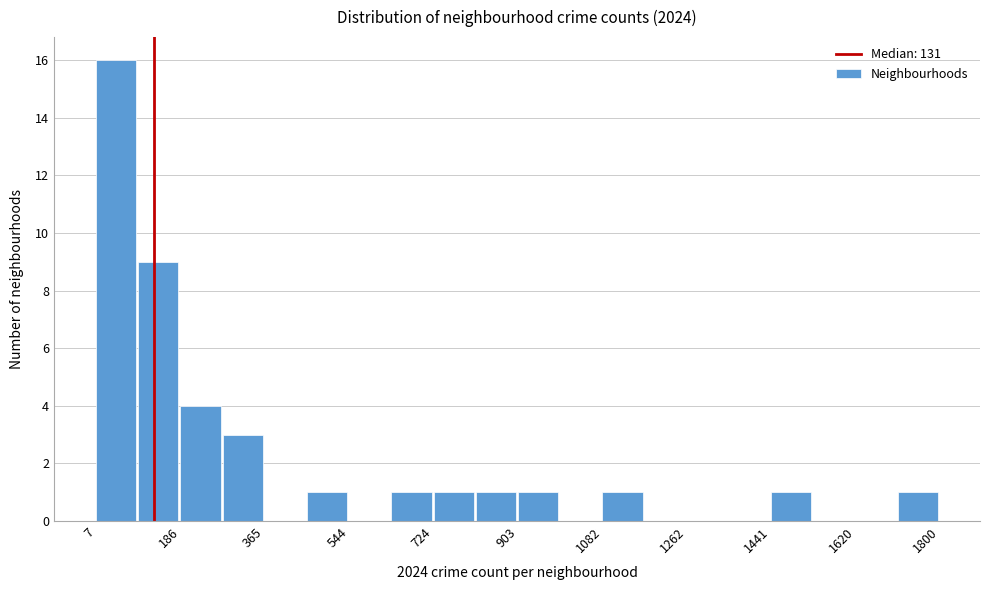

Reading left to right, list every bar in this chart as the range it spans on the x-axis followed by its height. Neither the bar edges nor the heights are printed on the chart, so give them approximately, as read against the axes.

0 to 100: 16
100 to 180: 9
180 to 280: 4
280 to 360: 3
360 to 460: 0
460 to 540: 1
540 to 640: 0
640 to 720: 1
720 to 820: 1
820 to 900: 1
900 to 1000: 1
1000 to 1080: 0
1080 to 1180: 1
1180 to 1260: 0
1260 to 1360: 0
1360 to 1440: 0
1440 to 1540: 1
1540 to 1620: 0
1620 to 1720: 0
1720 to 1800: 1